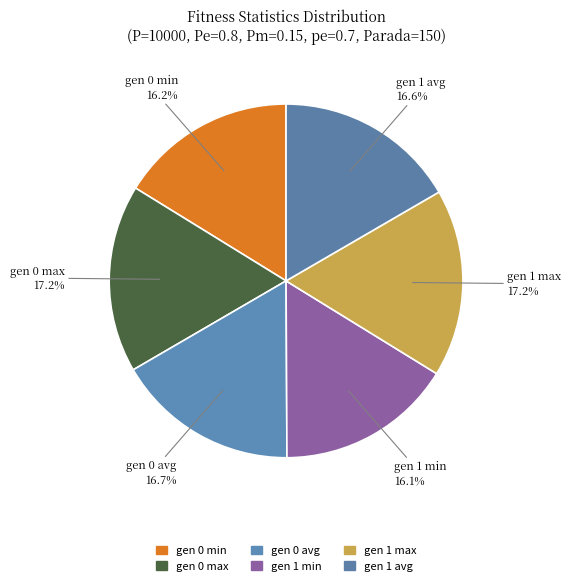

What percentage is the gen 0 max slice, to the nearest percent?

17%